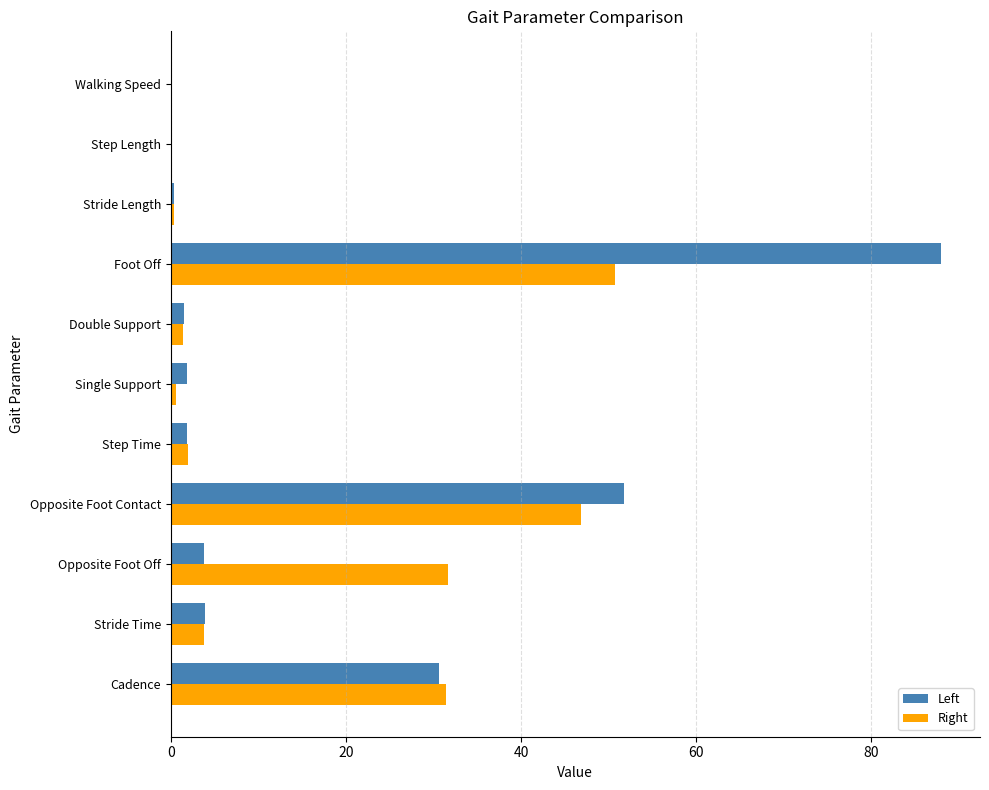

What are all the series names shown in the legend?

Left, Right